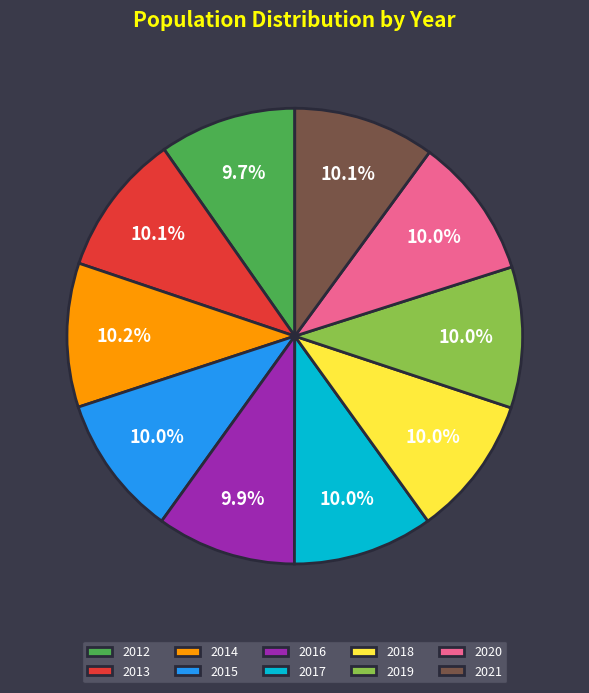

To the nearest percent, what portion does 2021 represent?

10%